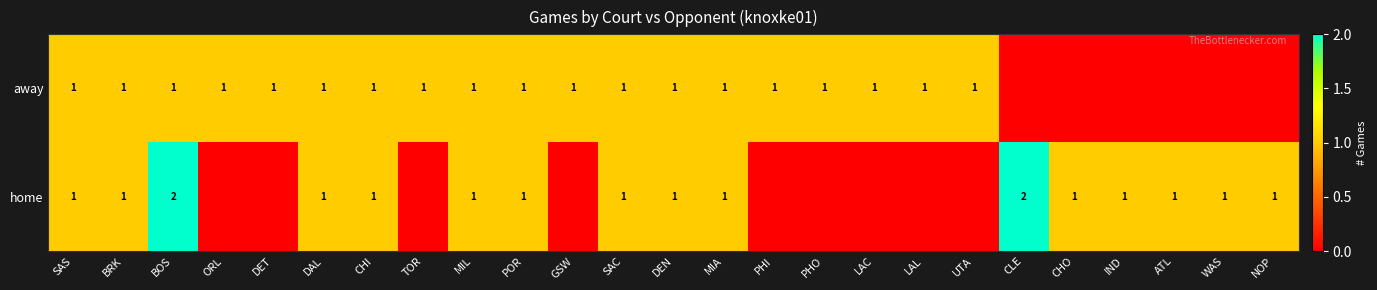

The value of away at MIA is 2. True or false?

False